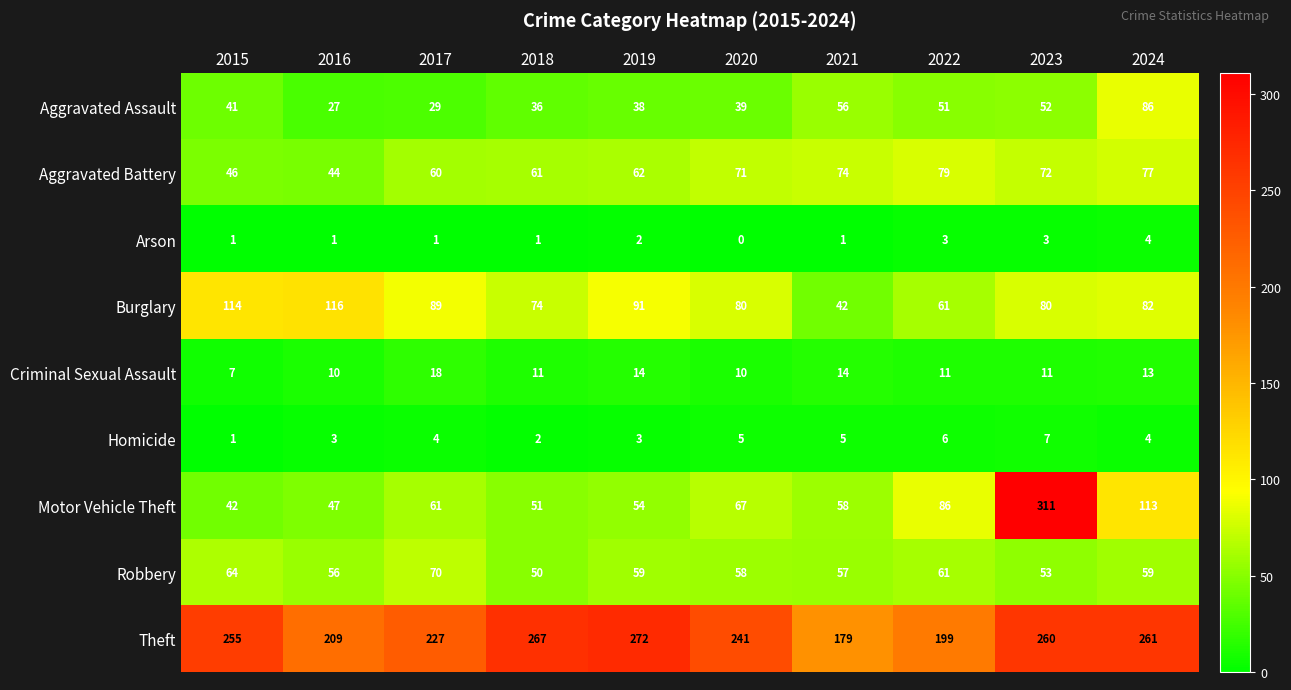

What is the spread (max minus min) of values at 2019?

270